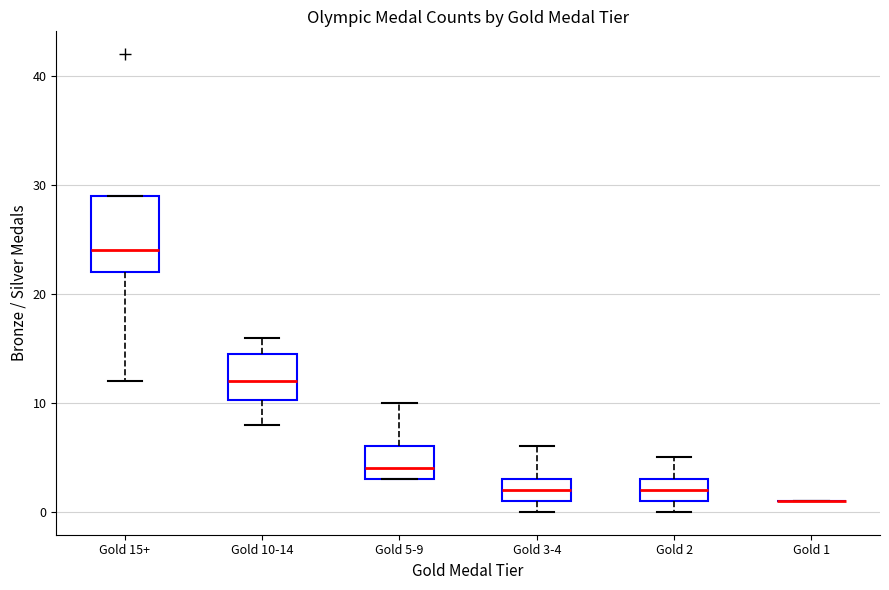

Reading left to right, read every box against the y-axis: the position of its median line, the range the box covers, and the ends of its whiskers. The values are not printed on the chart, so give them approximately, as read against the axis.

Gold 15+: median 24, box 22 to 29, whiskers 12 to 29
Gold 10-14: median 12, box 10 to 15, whiskers 8 to 16
Gold 5-9: median 4, box 3 to 6, whiskers 3 to 10
Gold 3-4: median 2, box 1 to 3, whiskers 0 to 6
Gold 2: median 2, box 1 to 3, whiskers 0 to 5
Gold 1: box collapsed to a line at 1, whiskers 1 to 1